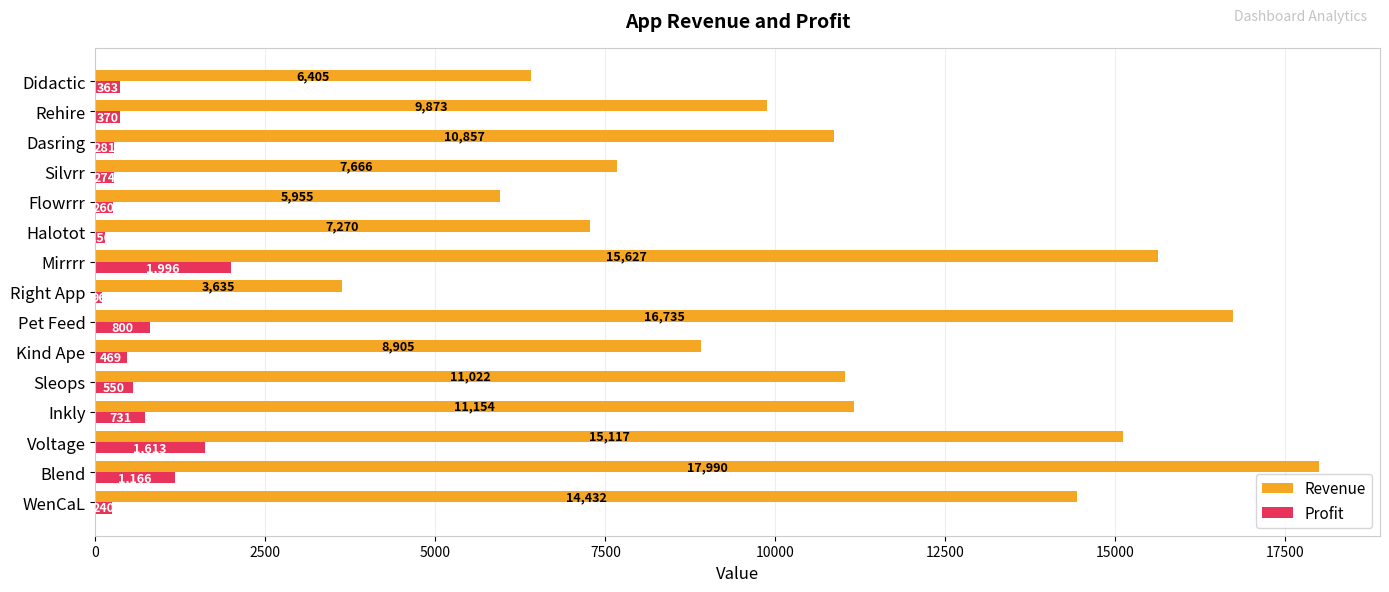

At which category is the sum across all series the highest?

Blend